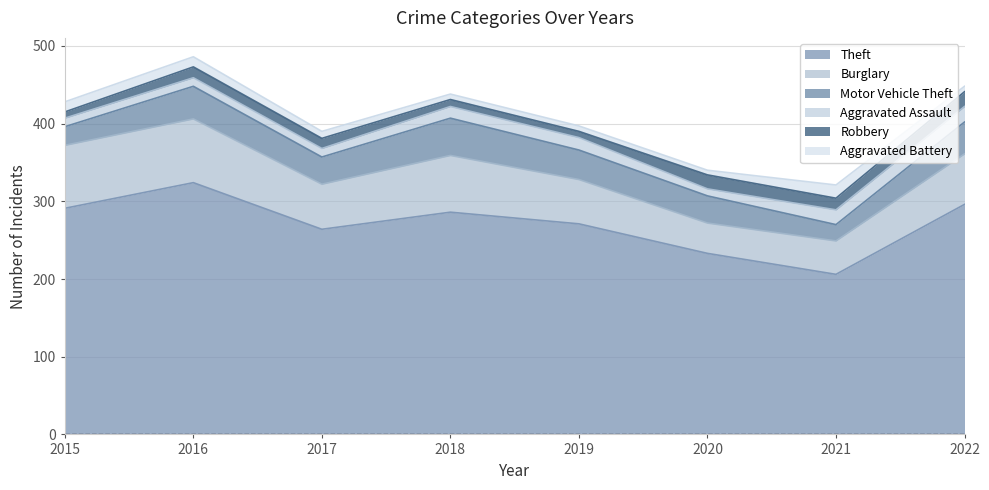

What is the total value across all series at 2019?

397